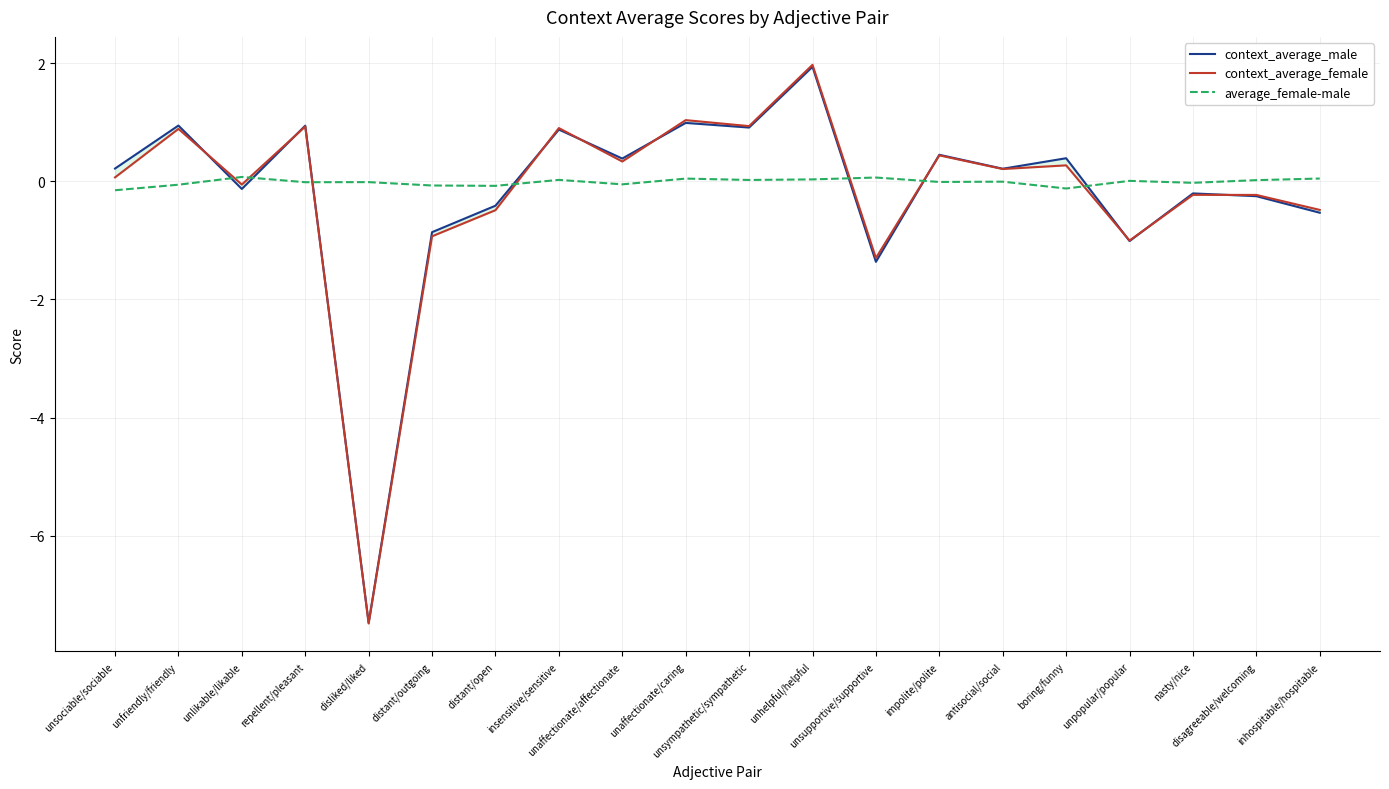

Between which two adjacent categories do average_female-male and context_average_female first intersect?

unfriendly/friendly and unlikable/likable